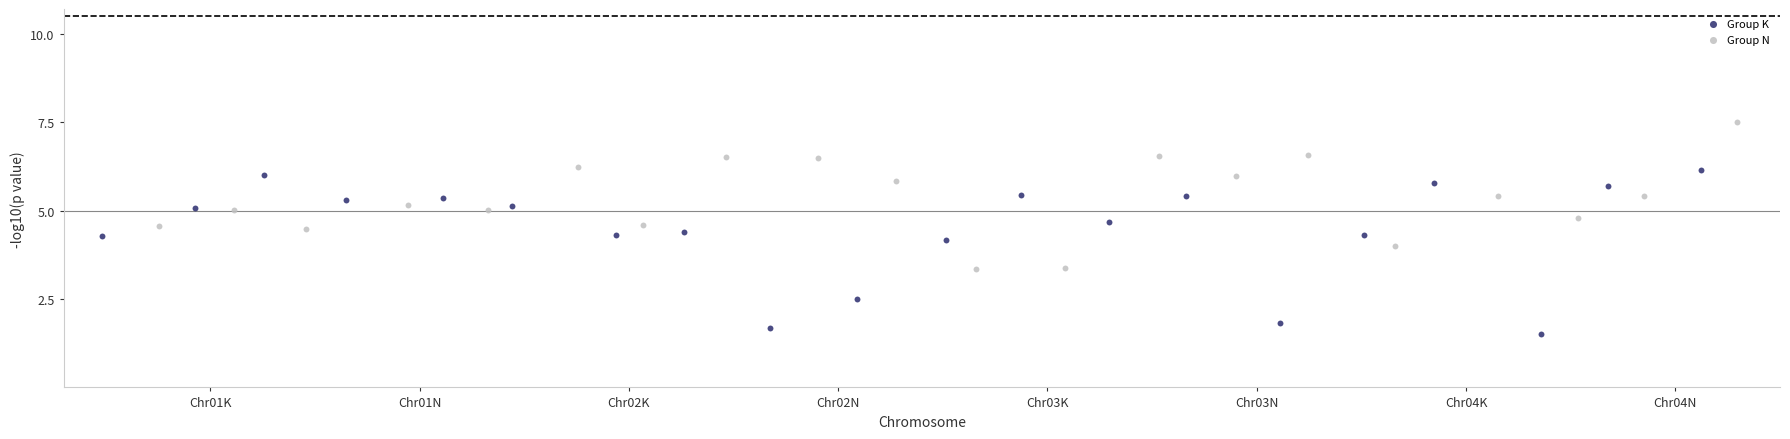

Which series has the widest spread of Y values?

Group K